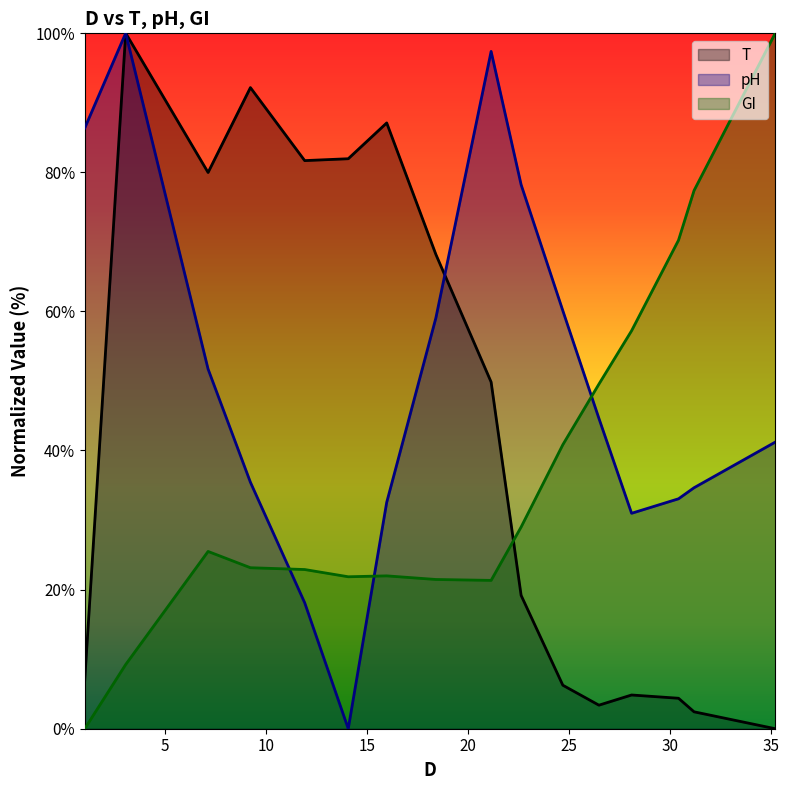

What is the value of the GI point at the 16th from the left?

100.0